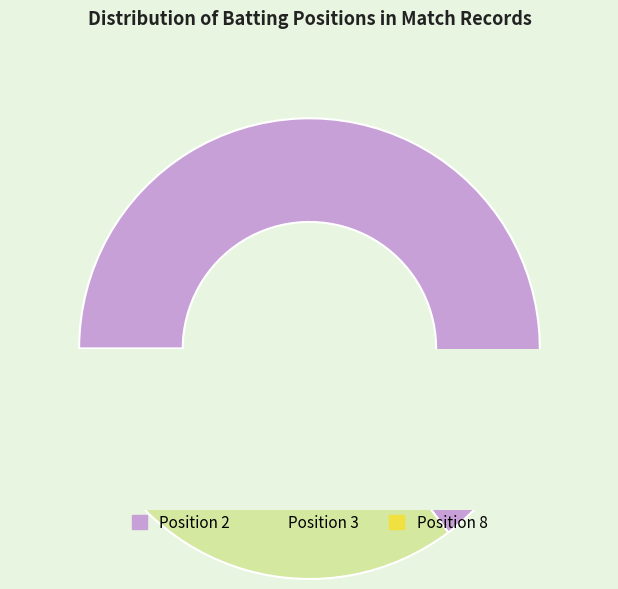

Which slice is the smallest?

Position 8